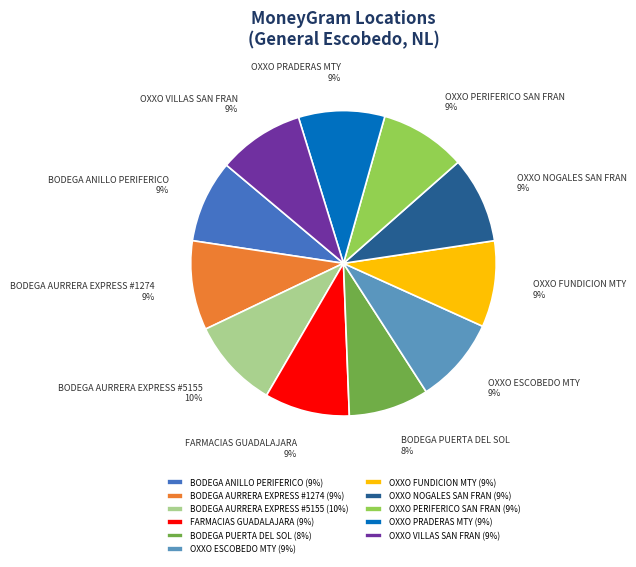

Is BODEGA PUERTA DEL SOL the majority of the pie?

No